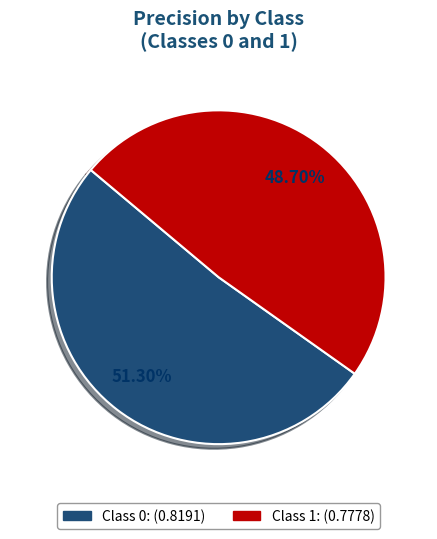

Is there any slice that represents more than half of the pie?

Yes